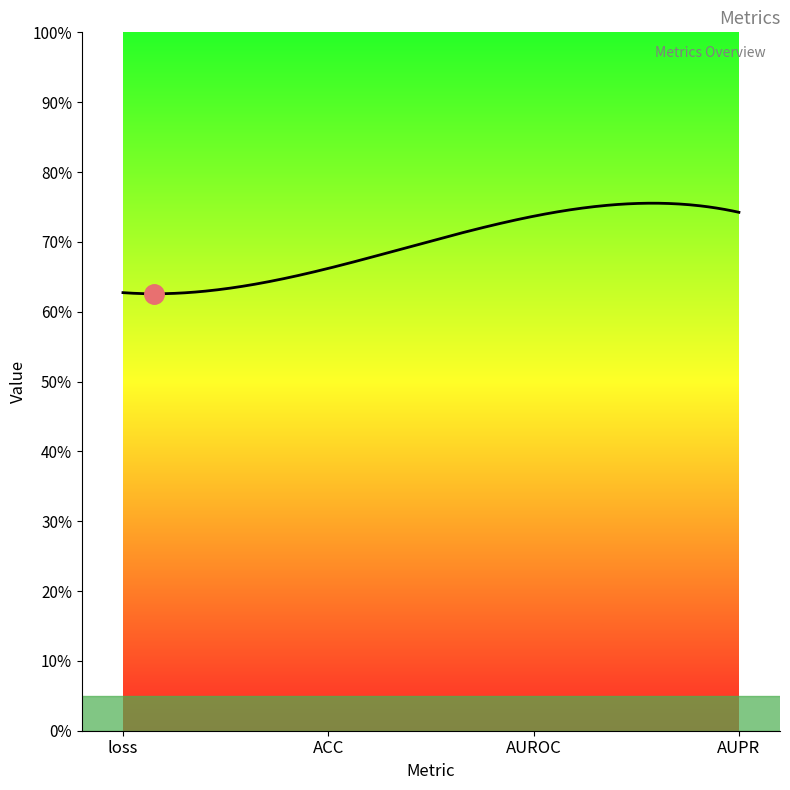

Rank the categories by value from highest to lowest.

AUPR, AUROC, ACC, loss